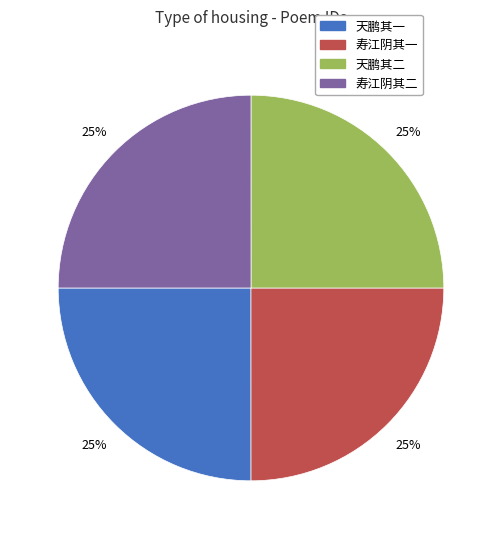

How many slices are in this pie chart?

4